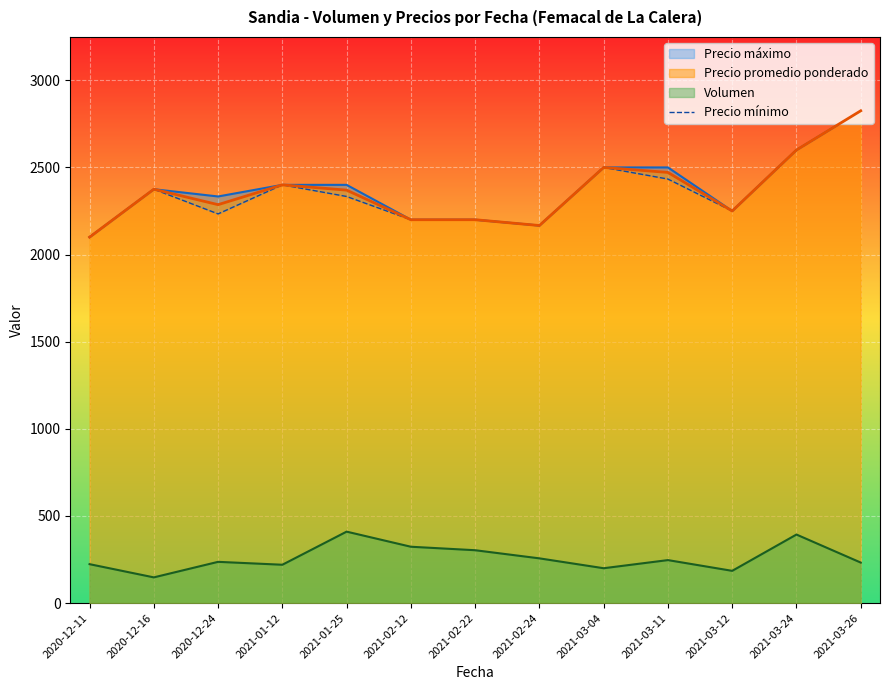

True or false: Precio promedio ponderado and Volumen cross at least once.

False